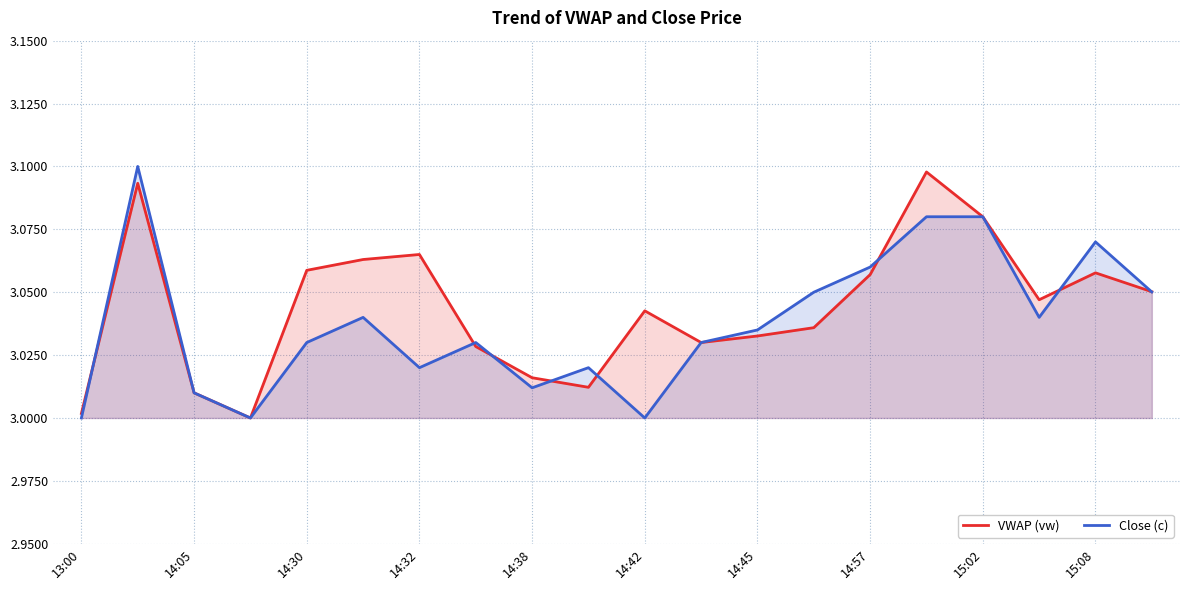

List the series in order of their overall mean, lowest first.

Close (c), VWAP (vw)